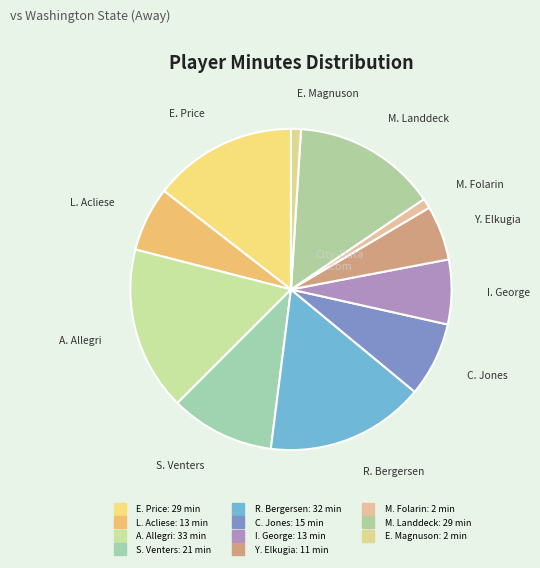

Which category has the smallest portion of the pie?

M. Folarin